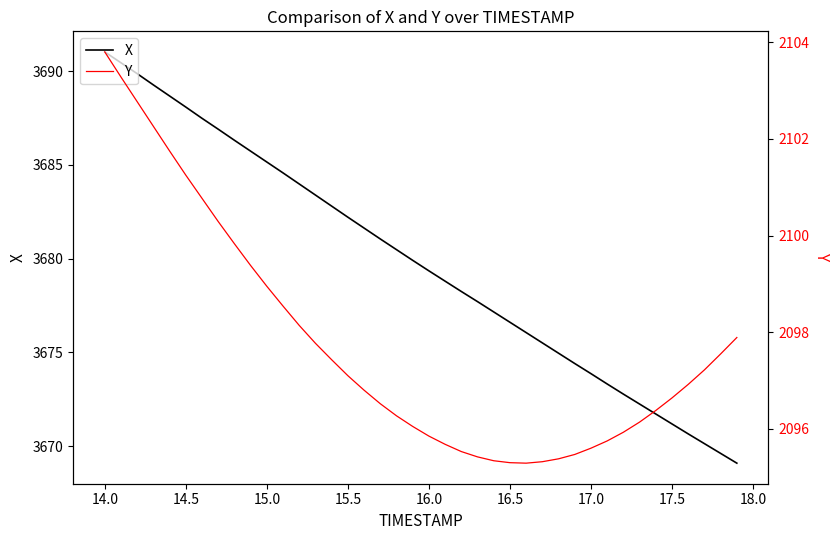

The X series shows 3682.2 at 15.5. True or false?

True